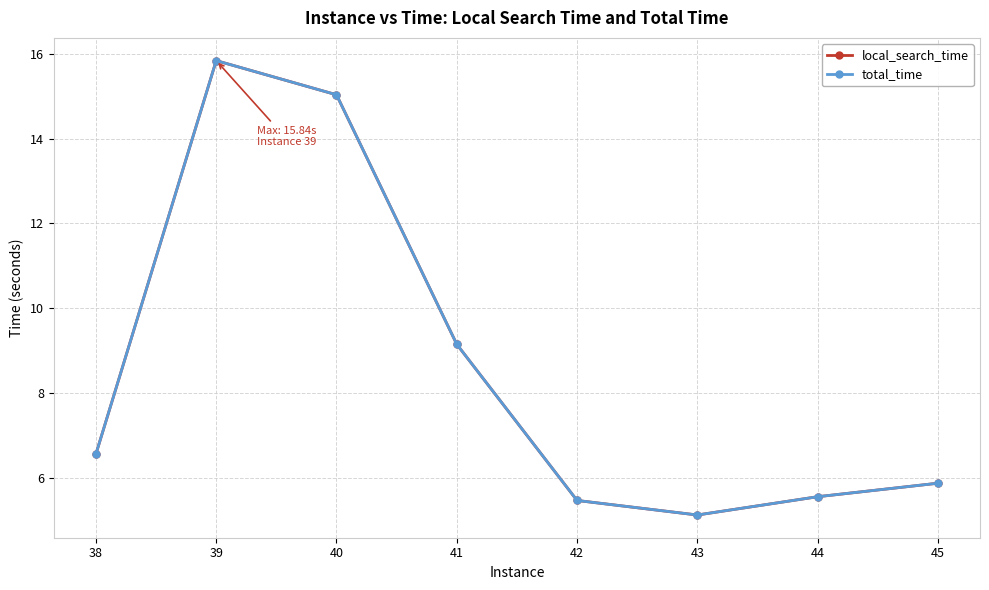

What is the sum of the local_search_time values at 41 and 42?

14.6